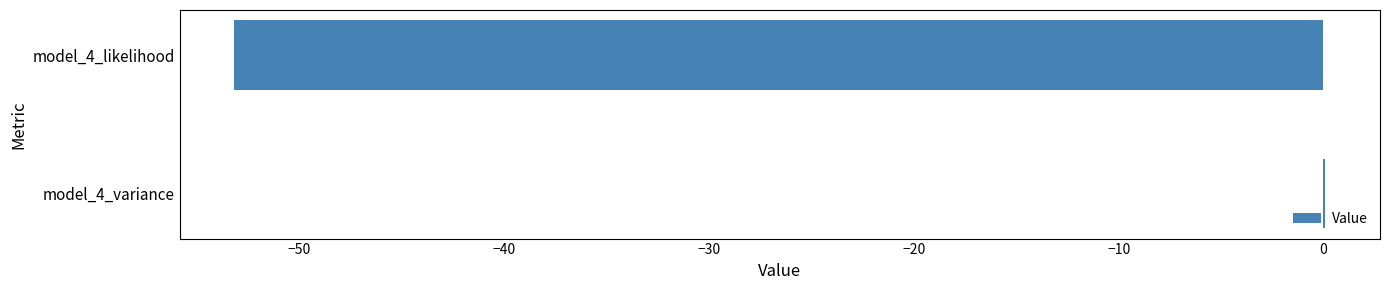

Where is the data nearest to the value -26?

model_4_variance